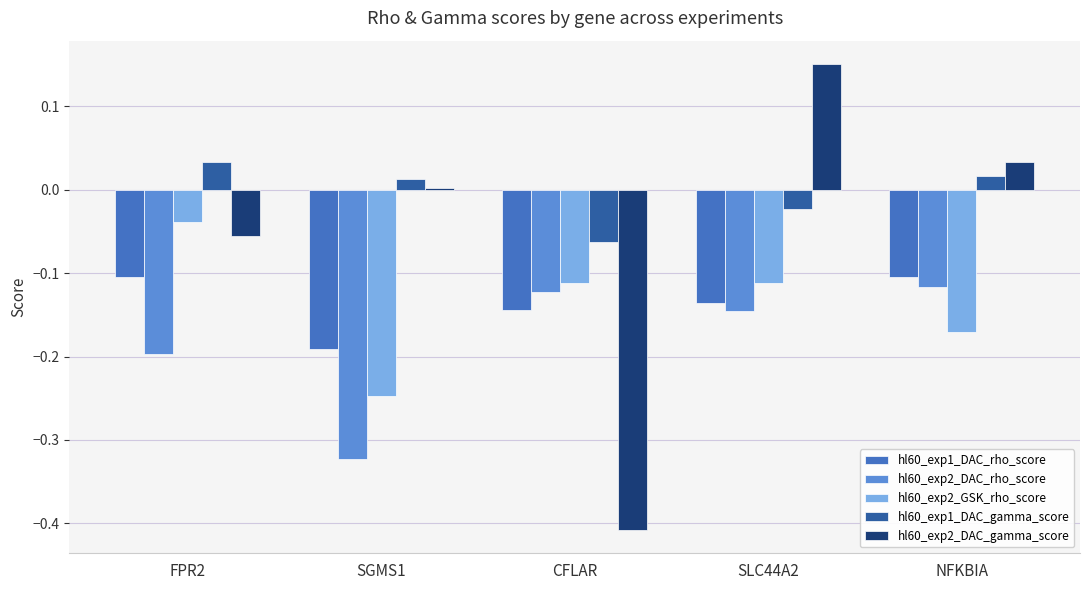

Which series changed the most between SGMS1 and NFKBIA?

hl60_exp2_DAC_rho_score